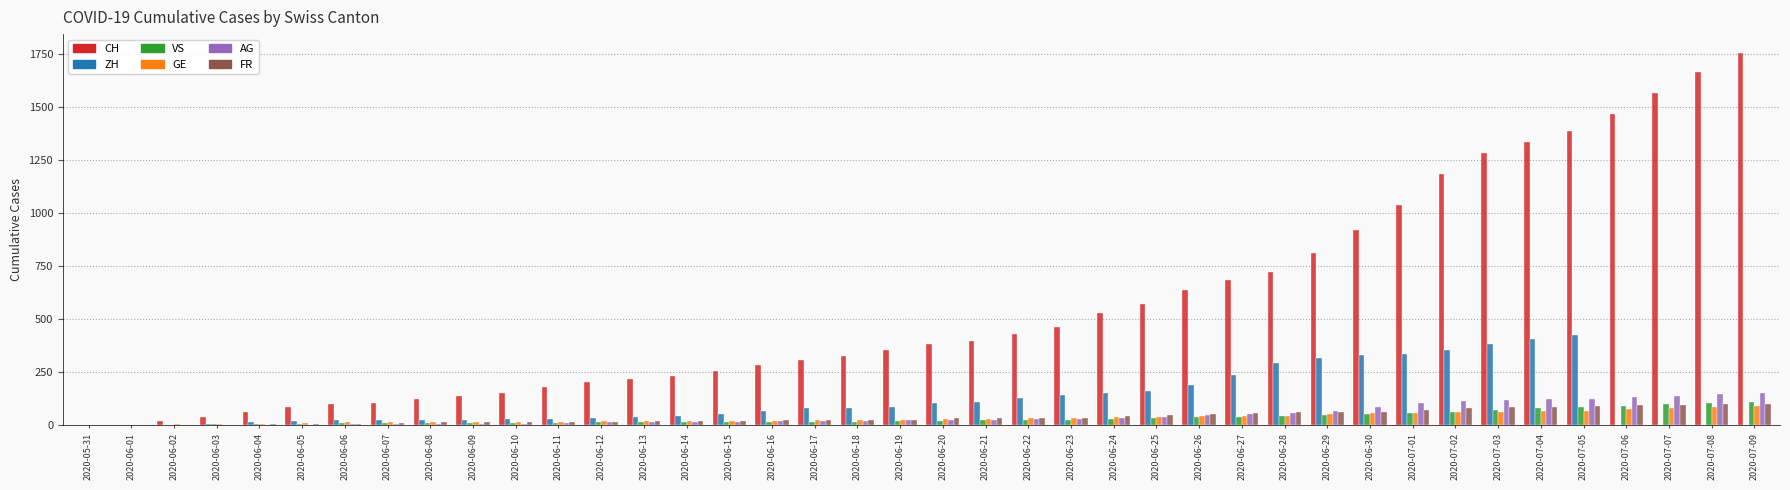

The value of ZH at 2020-06-23 is 142. True or false?

True